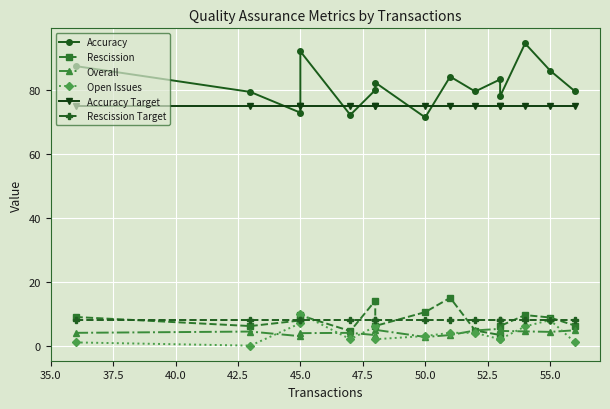

True or false: Accuracy has more than 0 interior local peaks.

True